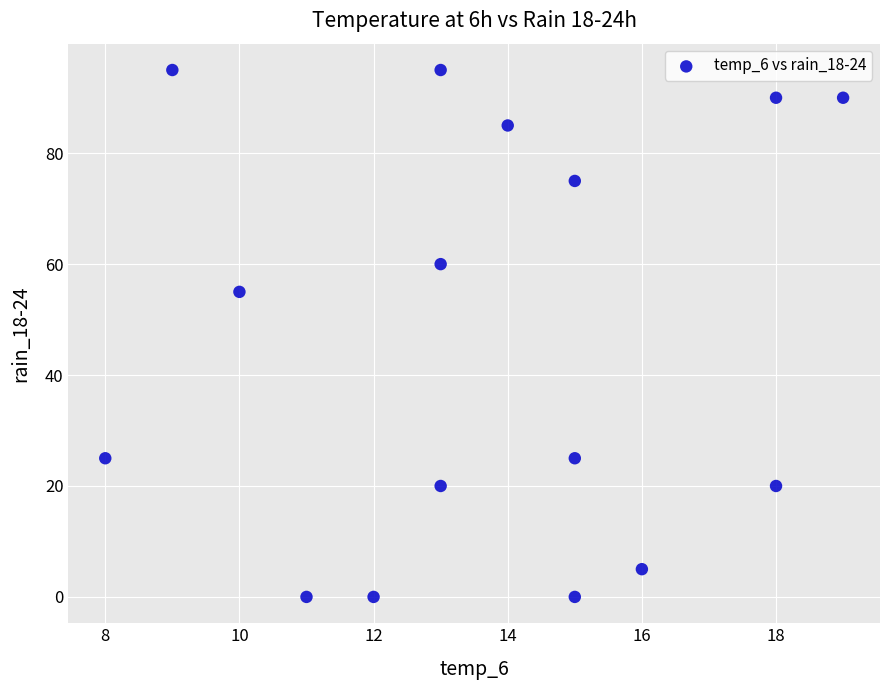

What Y value in the scatter plot is closest to 47?

55